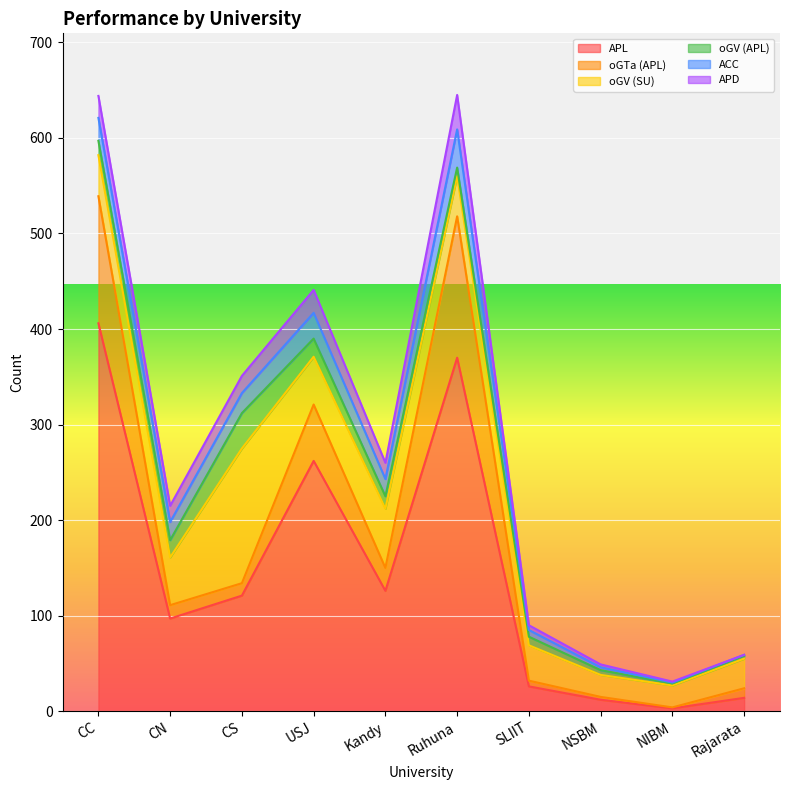

What is the label of the 2nd point from the right?

NIBM